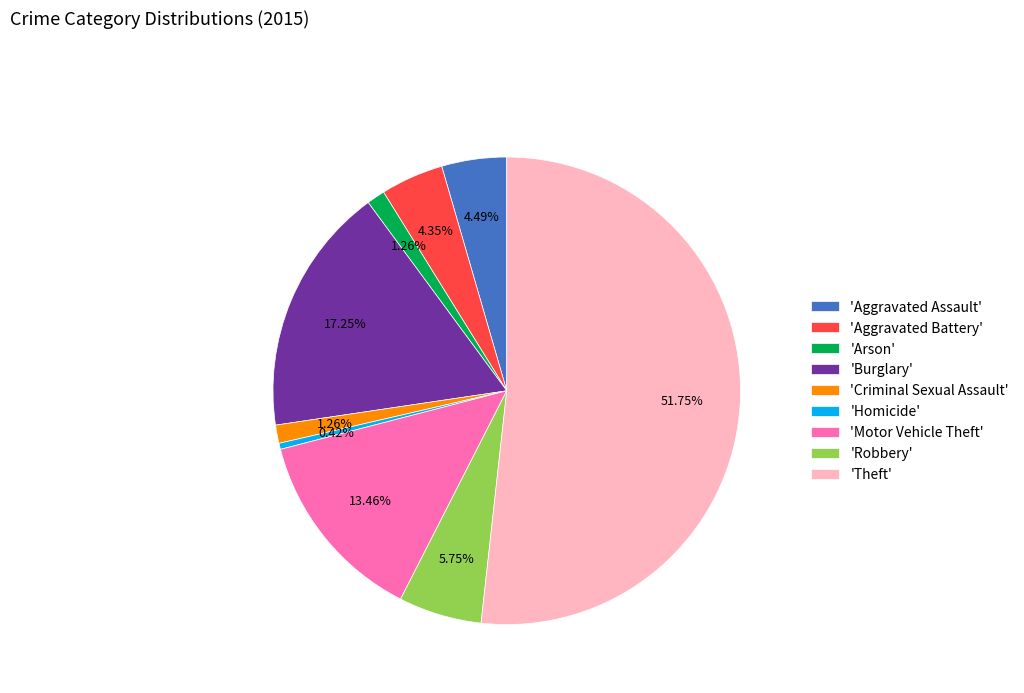

Does 'Robbery' account for over 50% of the chart?

No